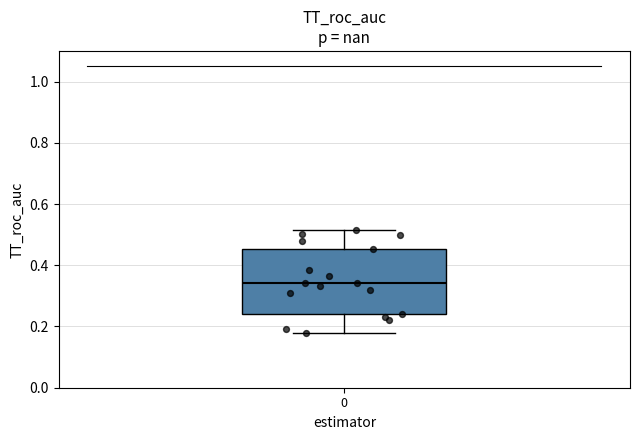

Transcribe this box plot: give where the median line is, the range the box spans, and where the two whiskers end, as read against the y-axis. The values are not printed on the chart, so give them approximately, as read against the axis.

median 0.34, box 0.24 to 0.46, whiskers 0.18 to 0.52